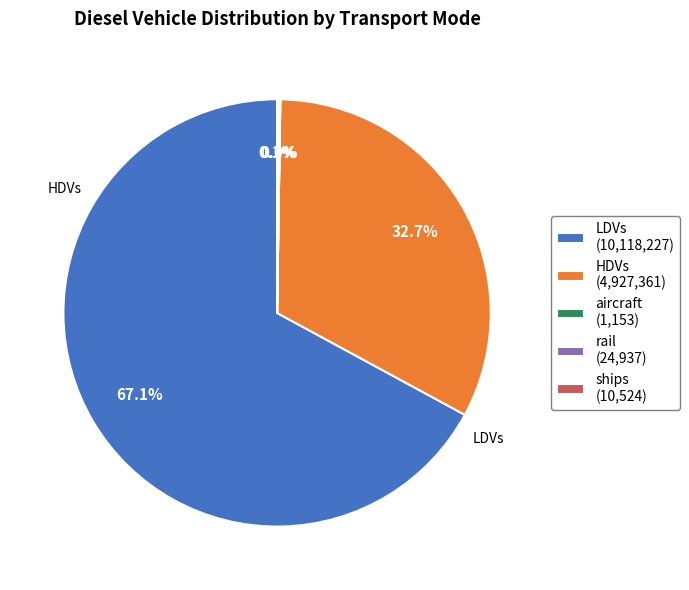

Does any single category account for the majority?

Yes